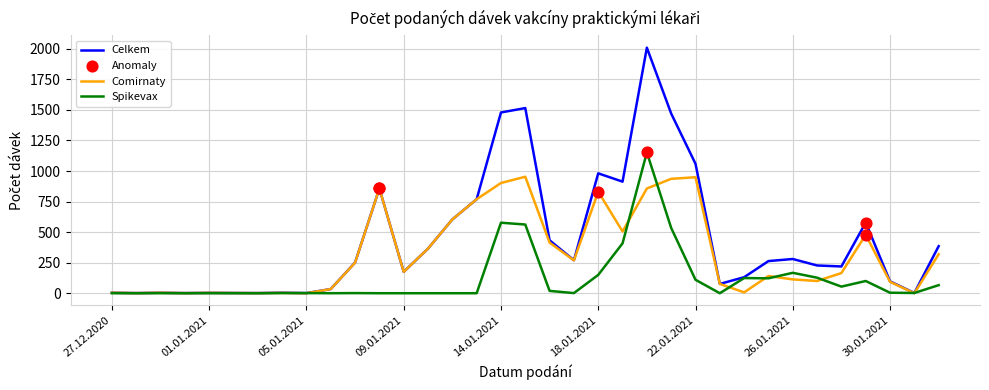

Which series has the largest range (max minus min)?

Celkem